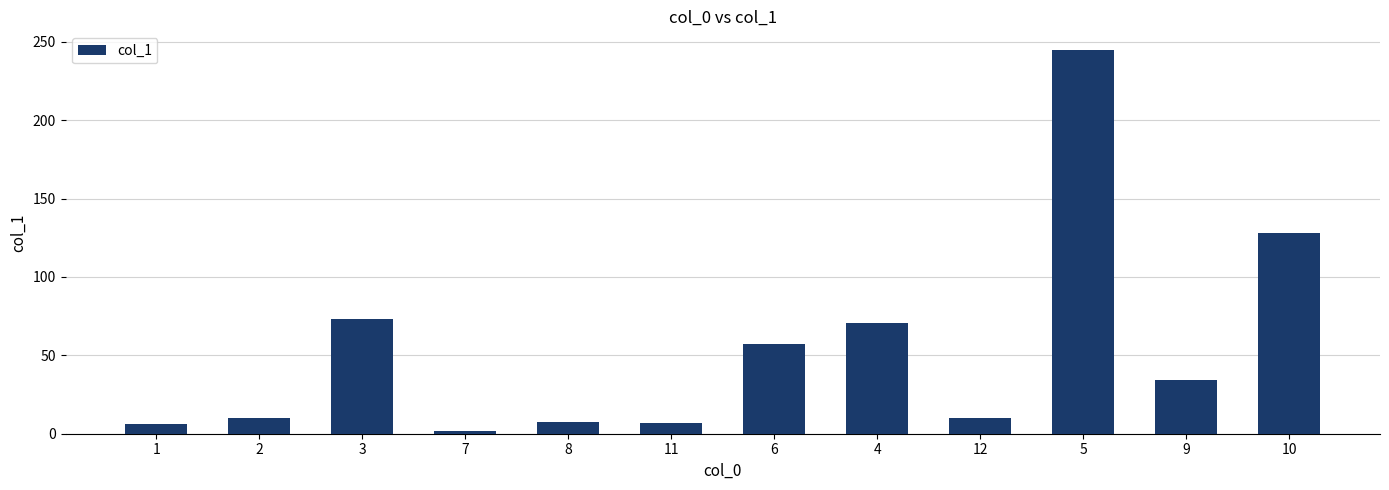

At which category does the chart reach its minimum across all series?

7